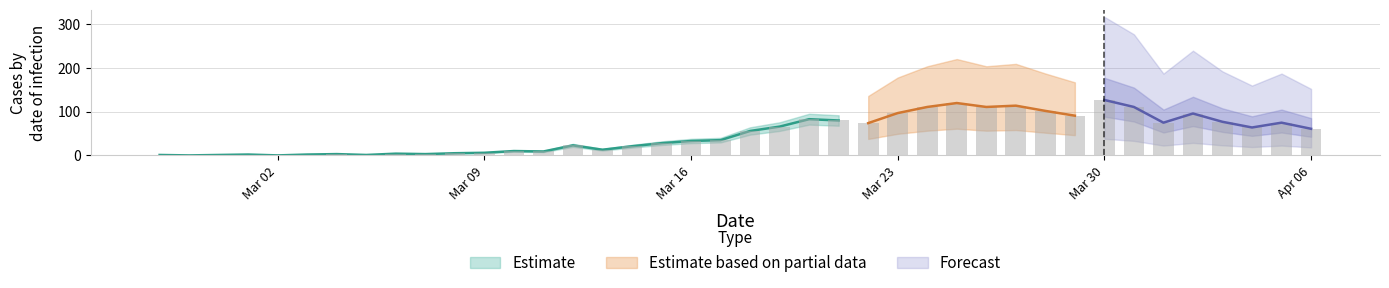

True or false: the data shows 2 at 2020-02-29.

False